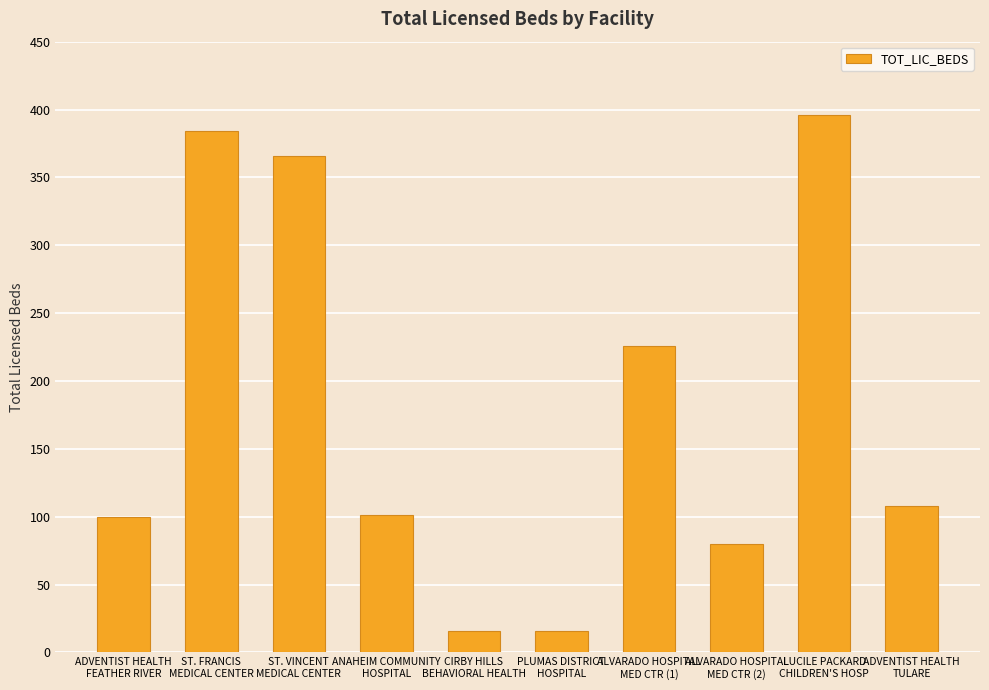

What is the value of the 3rd bar from the left?

366